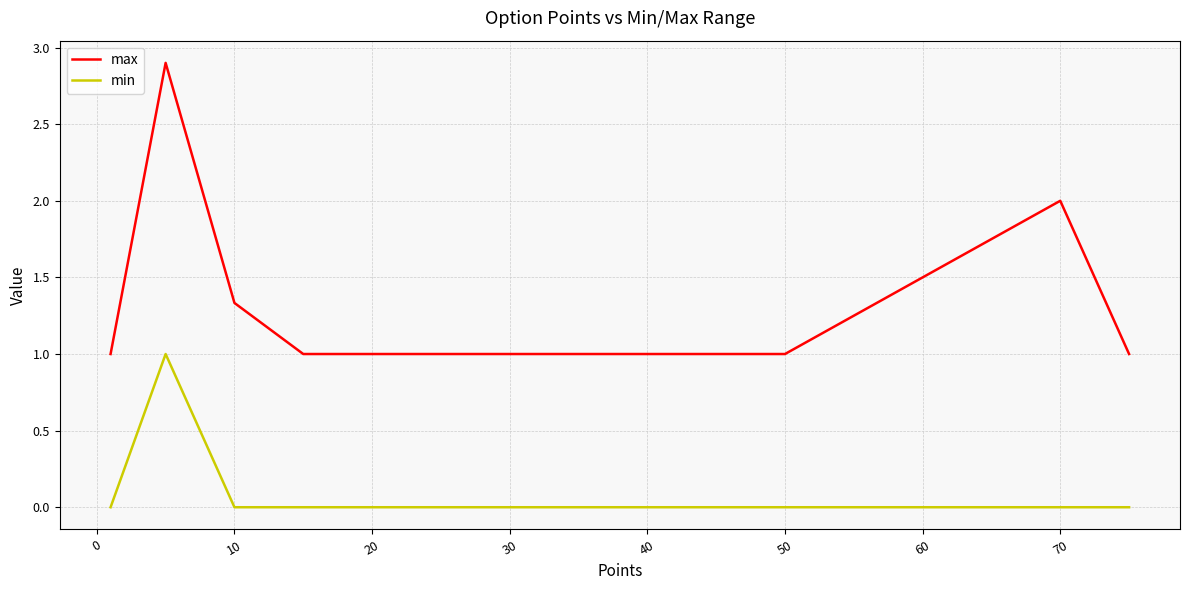

What is the difference between the maximum and minimum values in the min series?

1.0